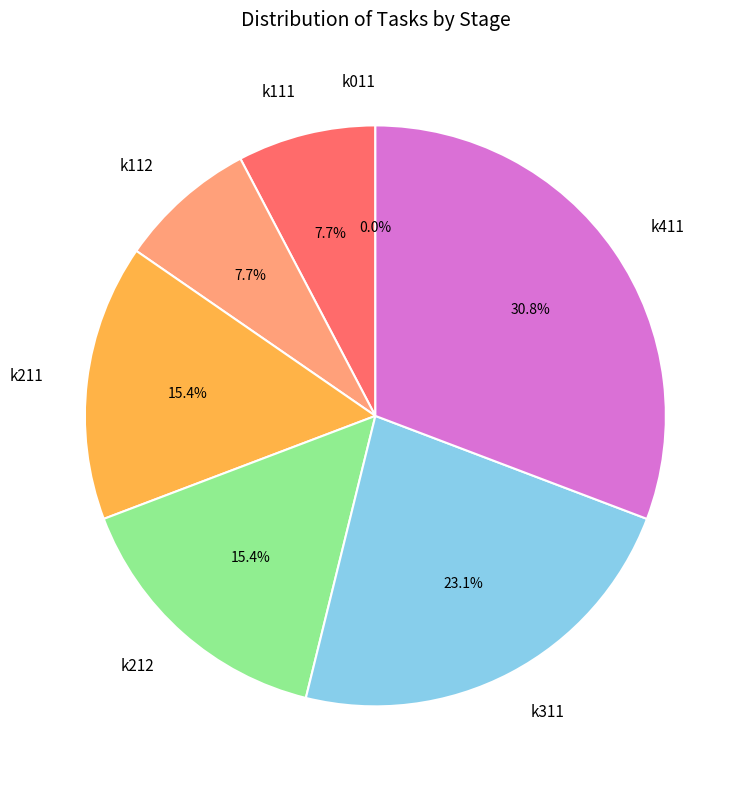

To the nearest percent, what is the average slice percentage?

14%